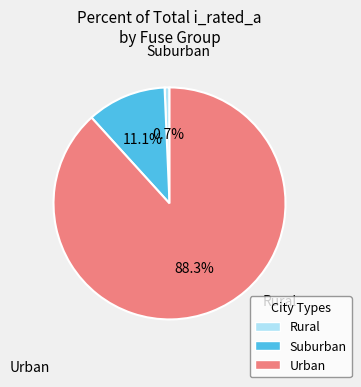

Does any single category account for the majority?

Yes